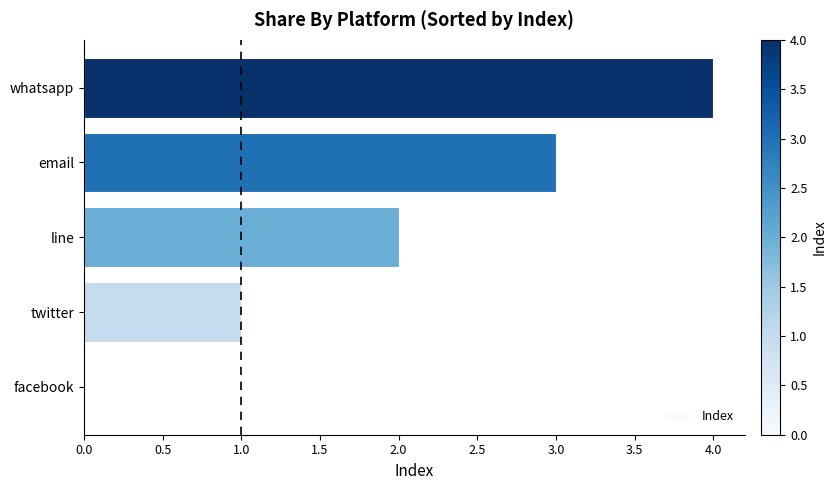

What is the sum of the values at email and whatsapp?

7